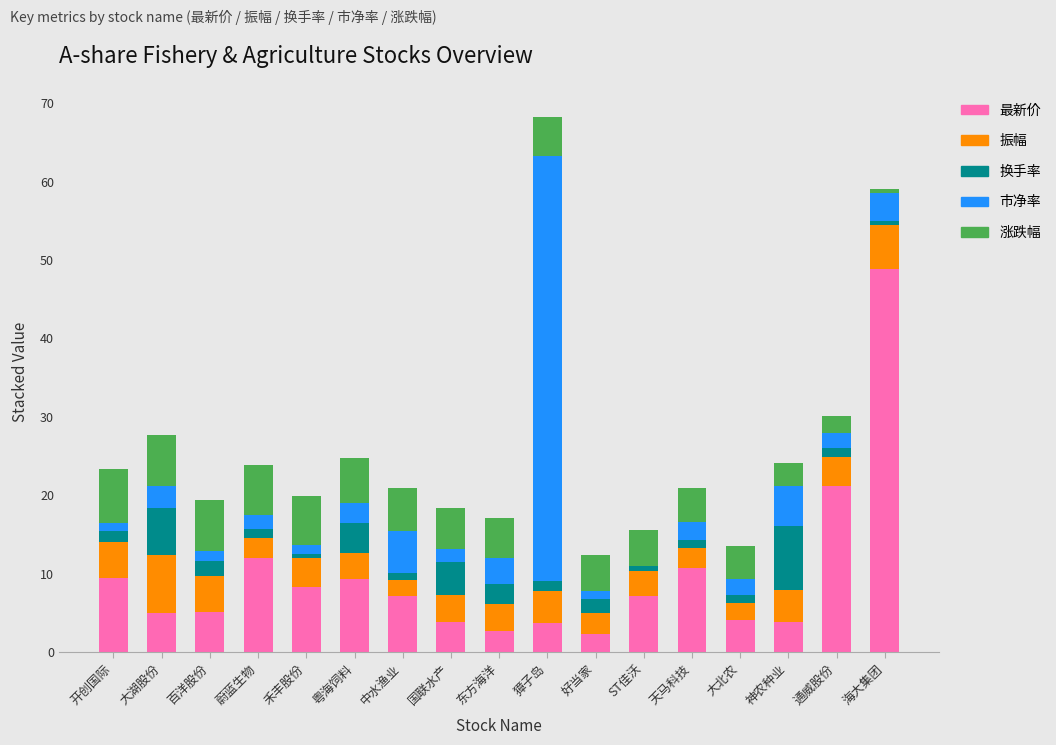

Reading right to left, what are all the values shown in this chart?

最新价: 48.8	21.2	3.8	4.1	10.8	7.1	2.3	3.7	2.6	3.9	7.2	9.3	8.3	11.9	5.0	4.9	9.5
振幅: 5.6	3.7	4.2	2.2	2.5	3.2	2.7	4.1	3.4	3.4	2.0	3.4	3.7	2.7	4.6	7.5	4.5
换手率: 0.5	1.1	8.1	0.9	1.0	1.4	1.8	1.3	2.6	4.2	0.9	3.8	0.6	1.1	1.8	6.0	1.4
市净率: 3.7	1.9	5.1	2.1	2.4	-0.8	1.0	54.1	3.3	1.7	5.4	2.5	1.2	1.8	1.3	2.8	1.0
涨跌幅: 0.5	2.2	2.9	4.2	4.2	4.6	4.7	5.0	5.1	5.2	5.6	5.8	6.2	6.4	6.5	6.6	6.9